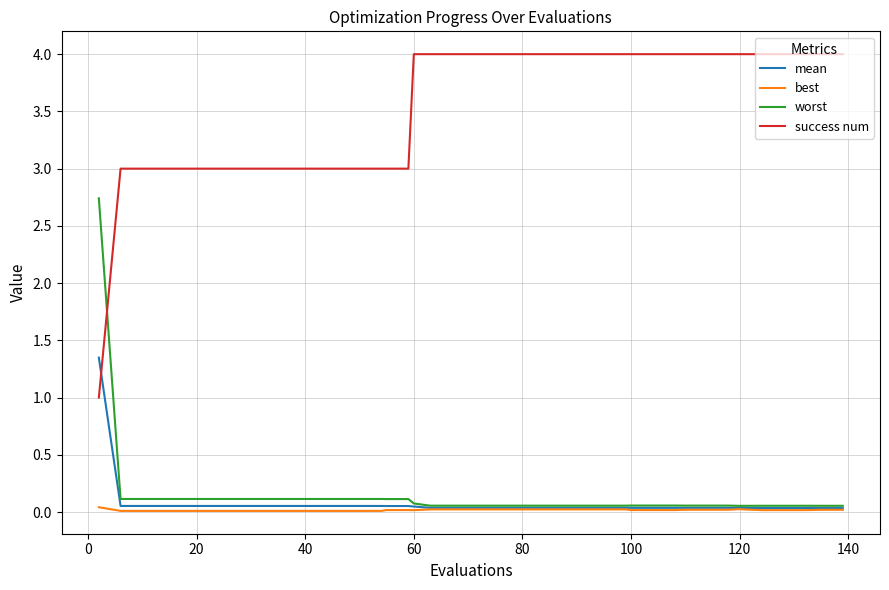

Which series has the largest total across all categories?

success num